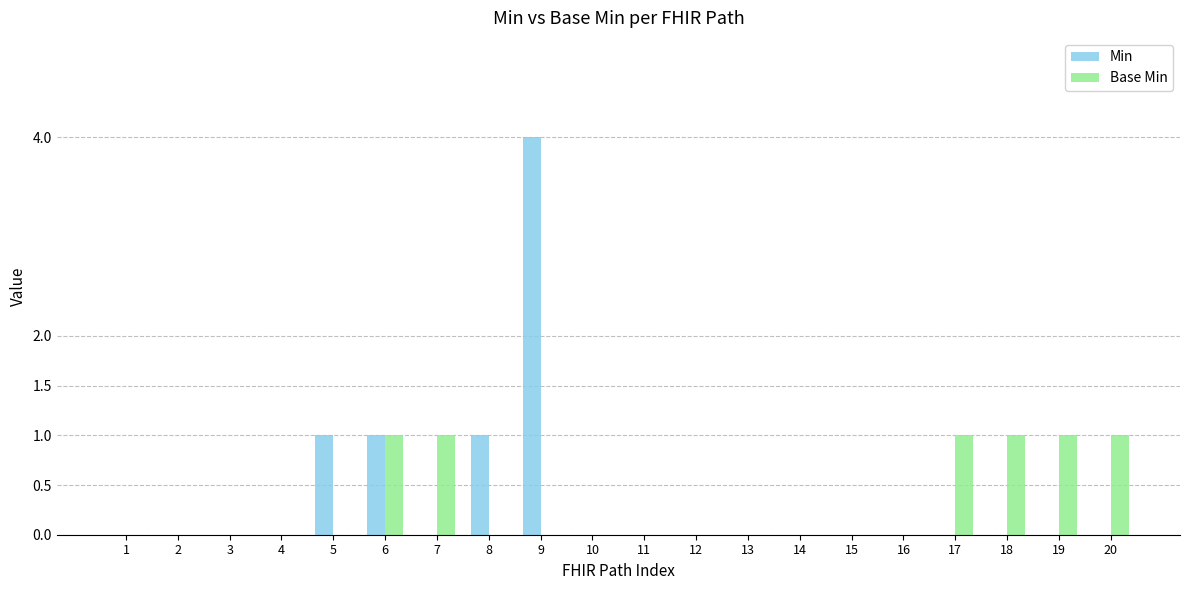

Does the chart contain stacked bars?

No